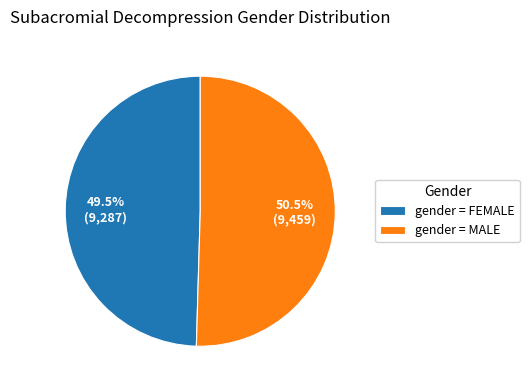

Rank the categories by value from highest to lowest.

gender = MALE, gender = FEMALE